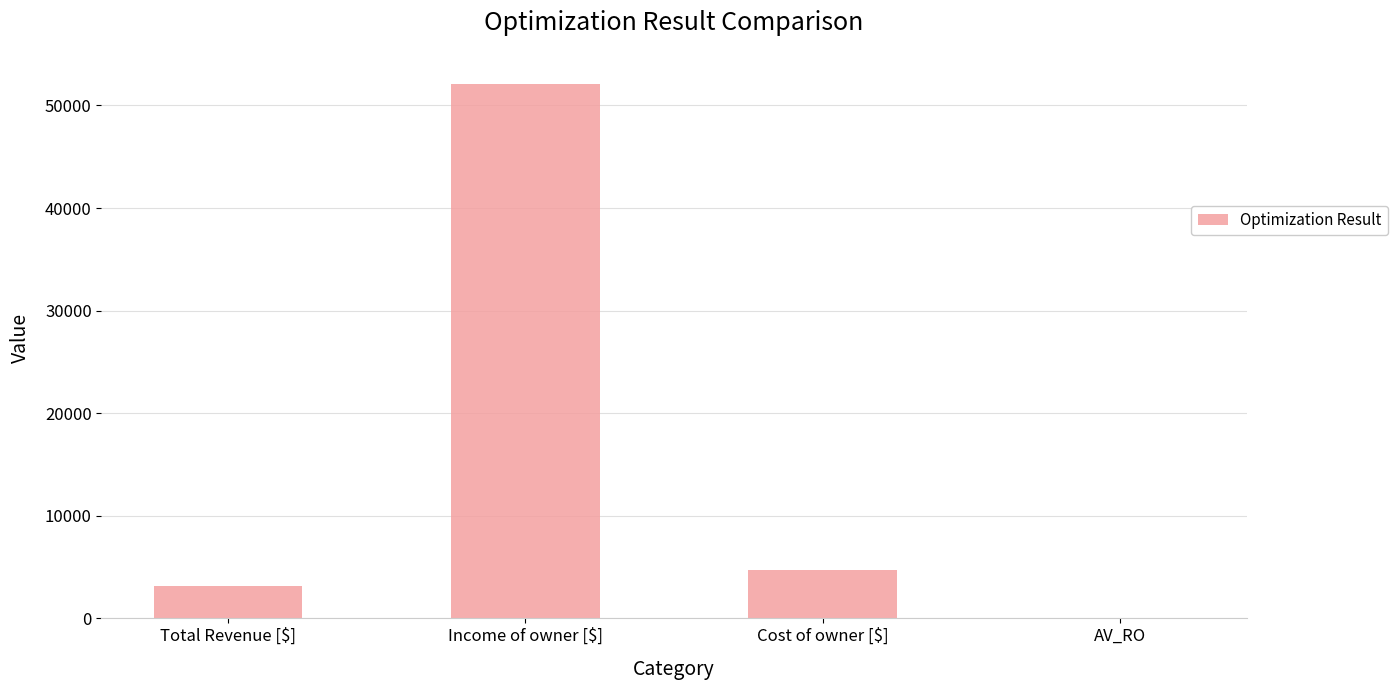

Reading right to left, transcribe all the data shown in this chart.

AV_RO=0.0	Cost of owner [$]=4718.2	Income of owner [$]=52047.8	Total Revenue [$]=3101.8